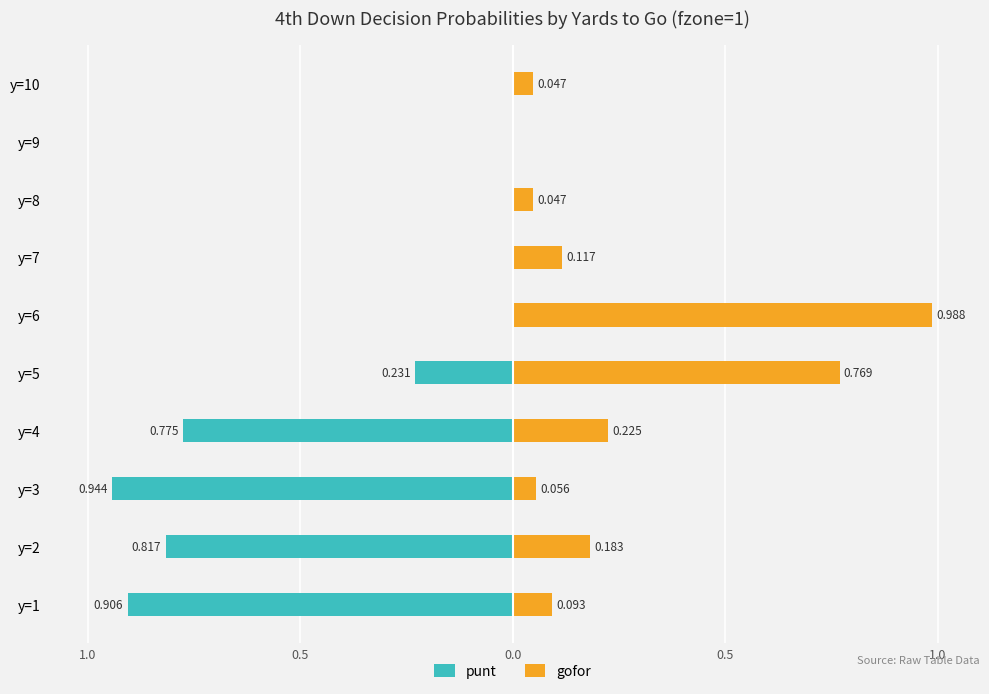

What is the maximum value for gofor?

1.0